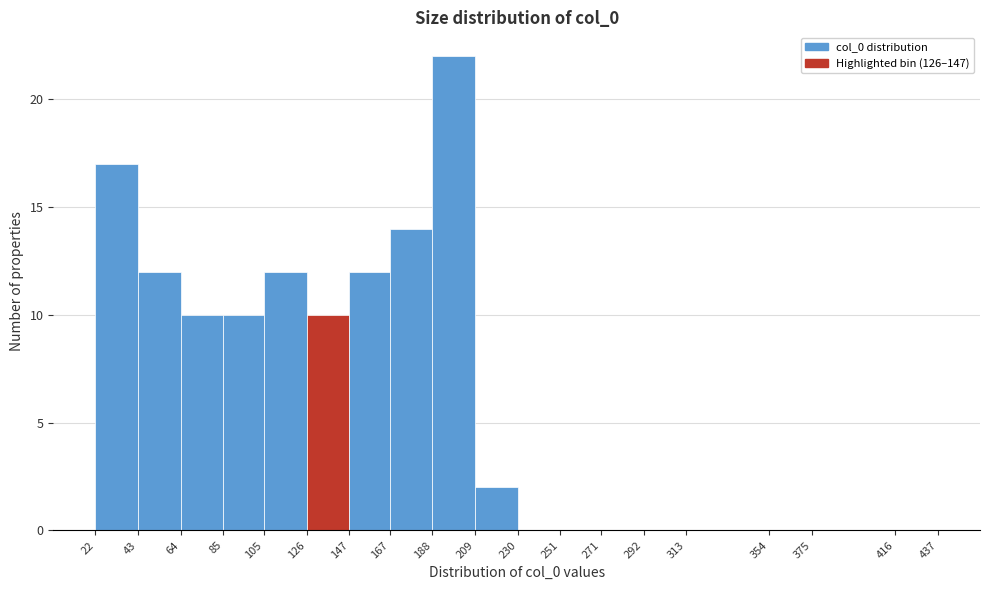

Reading left to right, list every bar in this chart as the range it spans on the x-axis followed by its height. The values are not printed on the chart, so give them approximately, as read against the axis.

22 to 43: 17
43 to 64: 12
64 to 85: 10
85 to 105: 10
105 to 126: 12
126 to 147: 10
147 to 167: 12
167 to 188: 14
188 to 209: 22
209 to 230: 2
230 to 251: 0
251 to 271: 0
271 to 292: 0
292 to 313: 0
313 to 354: 0
354 to 375: 0
375 to 416: 0
416 to 437: 0